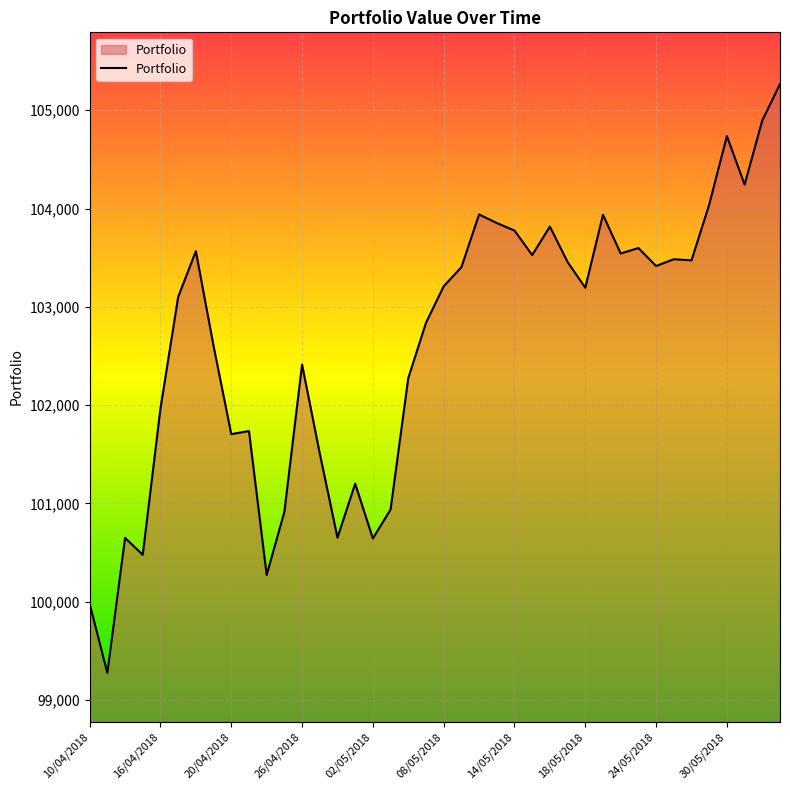

What is the minimum value shown in the chart?

99275.3